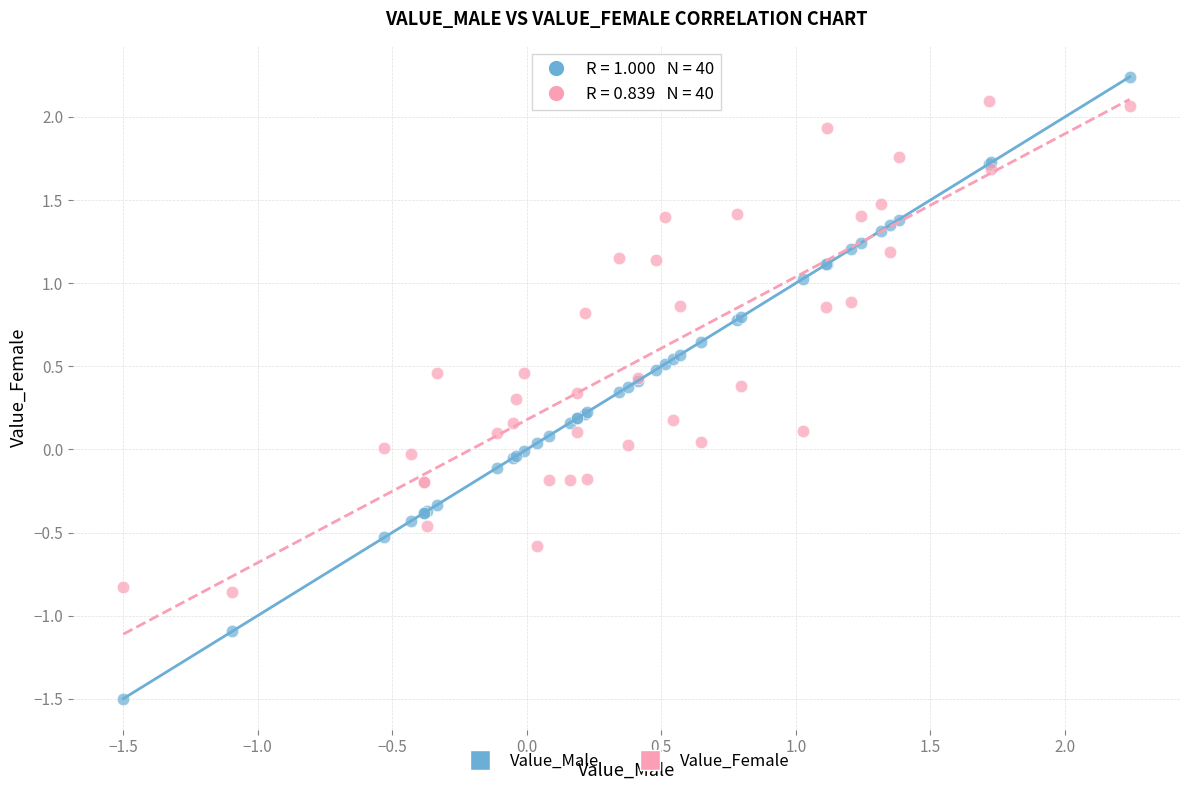

What are all the series names shown in the legend?

Value_Male, Value_Female